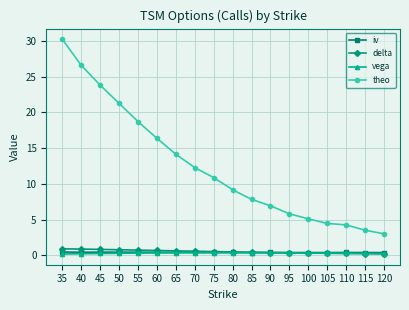

What is the value of the theo point at the 1st from the left?

30.2